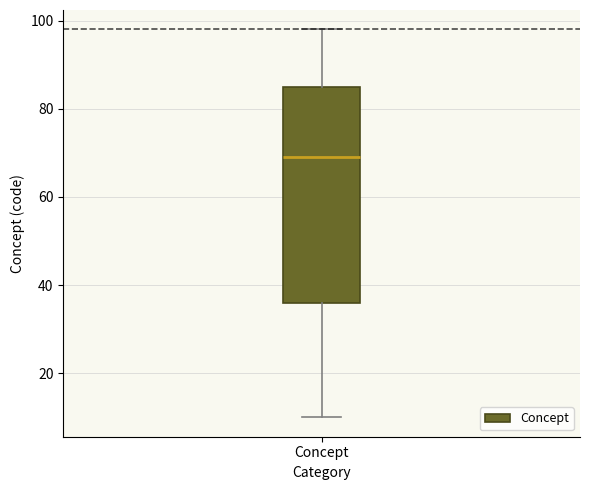

Where does the median line of the box for Concept sit on the y-axis? The values are not printed on the chart, so give them approximately, as read against the axis.

70